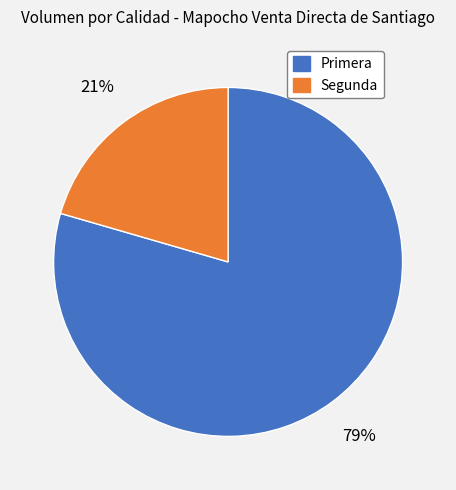

The Primera slice represents 79% of the pie. True or false?

True